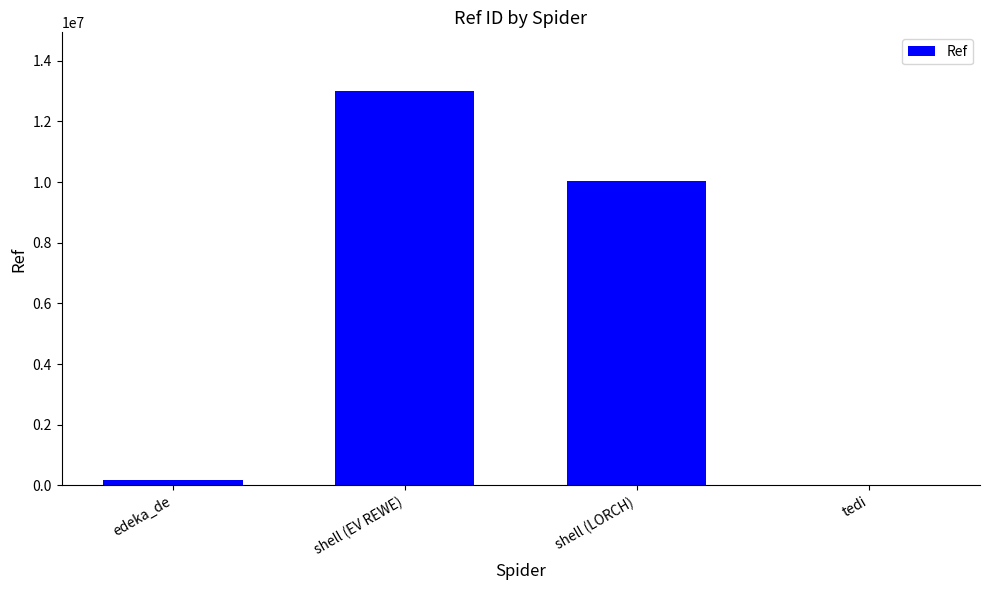

Reading left to right, extract all data points from this chart.

edeka_de=185695	shell (EV REWE)=12986516	shell (LORCH)=10026892	tedi=6453